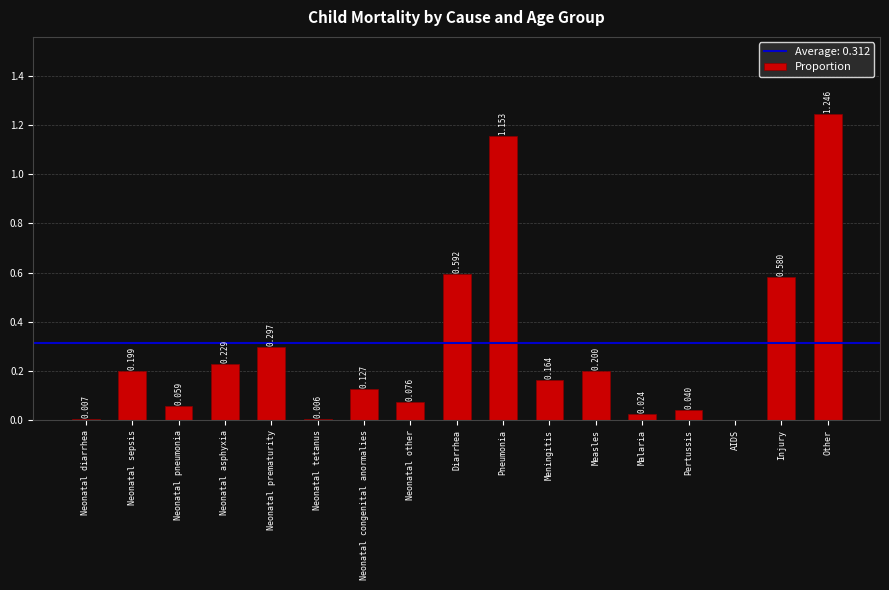

True or false: the data shows 0.4 at Pneumonia.

False